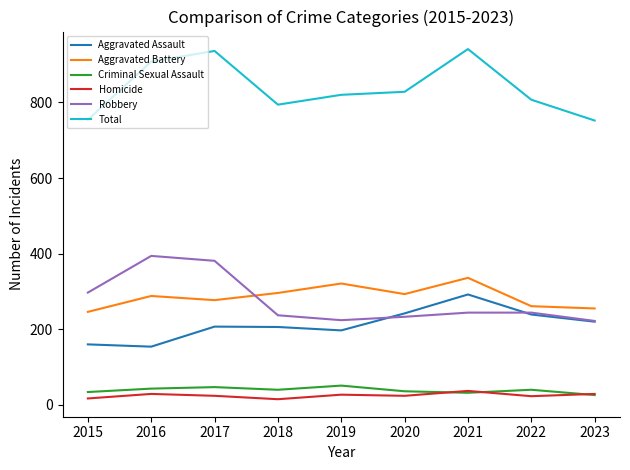

Does the chart have visible grid lines?

No